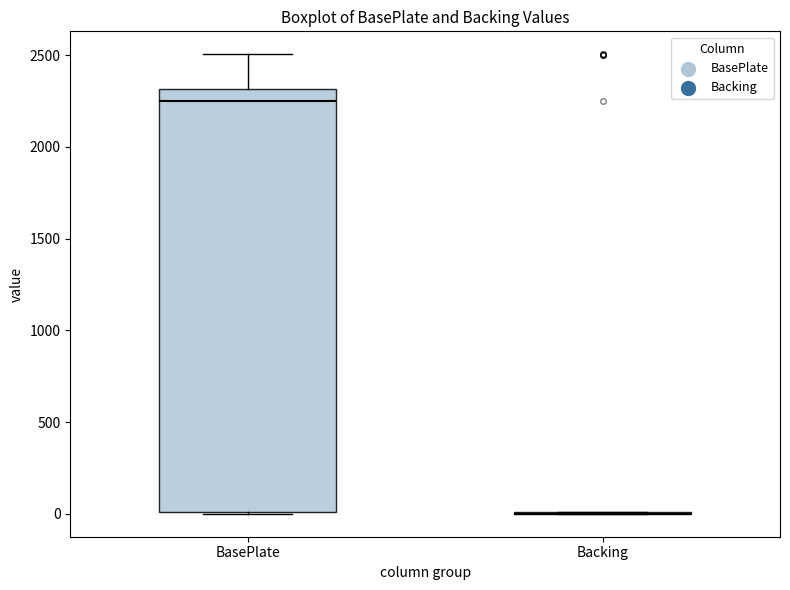

Reading left to right, transcribe this box plot: for each box, give where its median line is, the range the box spans, and where its two whiskers end, as read against the y-axis. The values are not printed on the chart, so give them approximately, as read against the axis.

BasePlate: median 2250, box 0 to 2300, whiskers 0 to 2500
Backing: box collapsed to a line at 0, whiskers 0 to 0